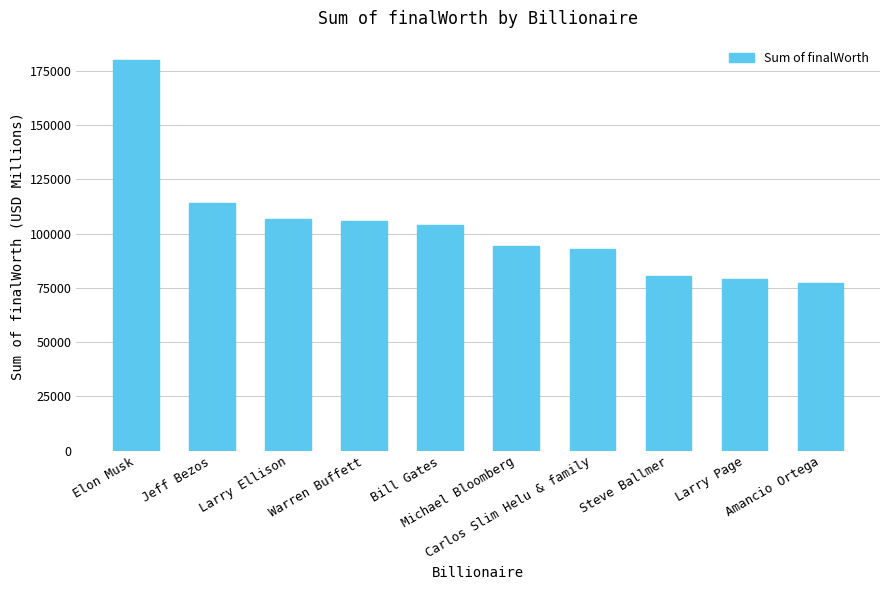

Reading left to right, transcribe all the data shown in this chart.

180000	114000	107000	106000	104000	94500	93000	80700	79200	77300